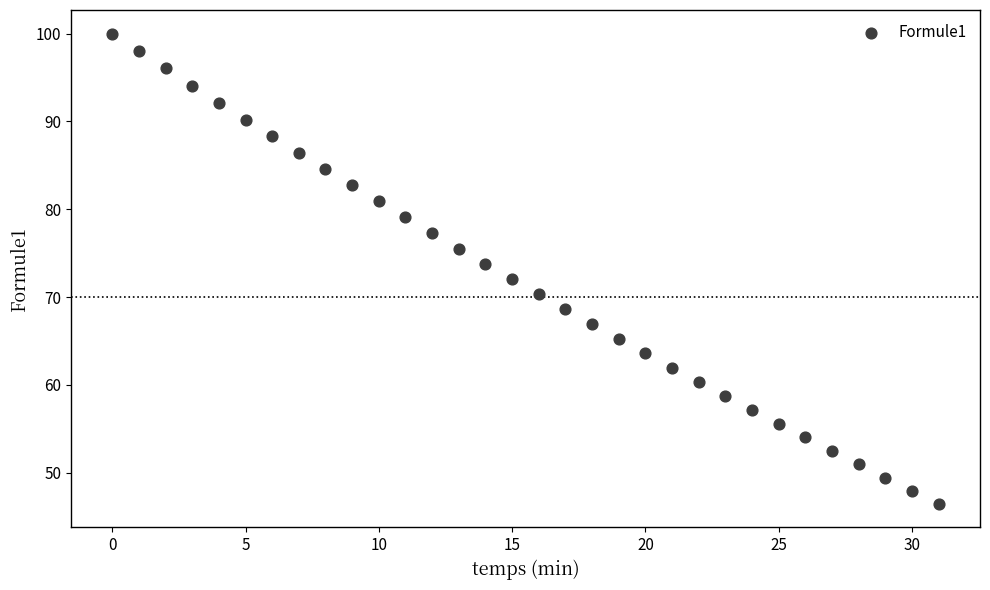

What is the range of Y values (max minus min)?

53.5